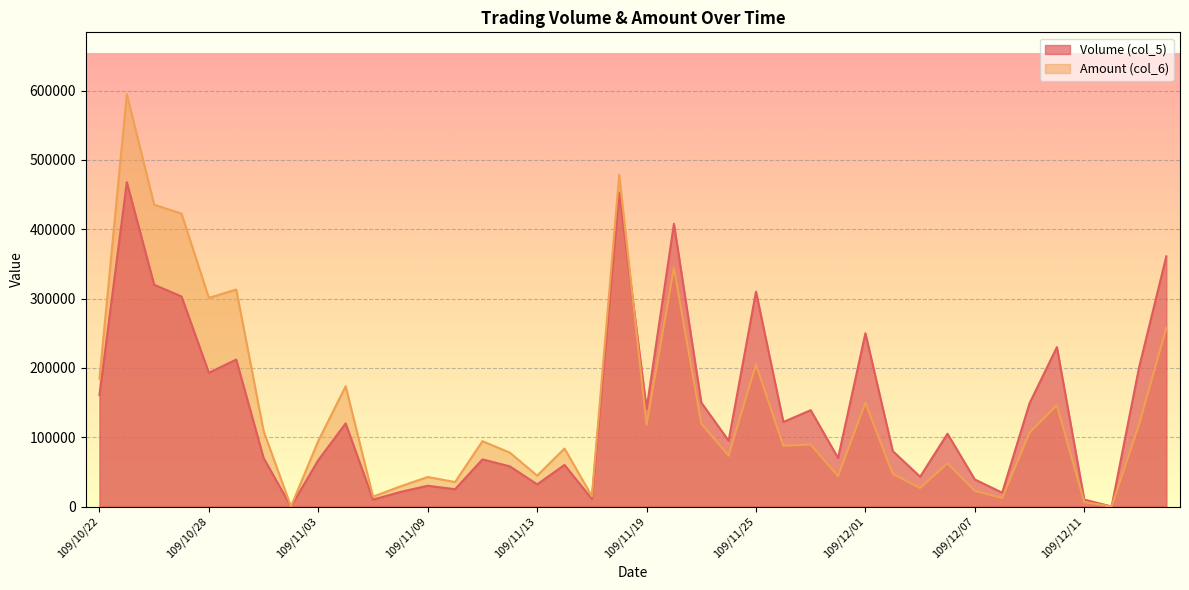

True or false: Amount (col_6) has a value of 14278 at 109/12/03.

False